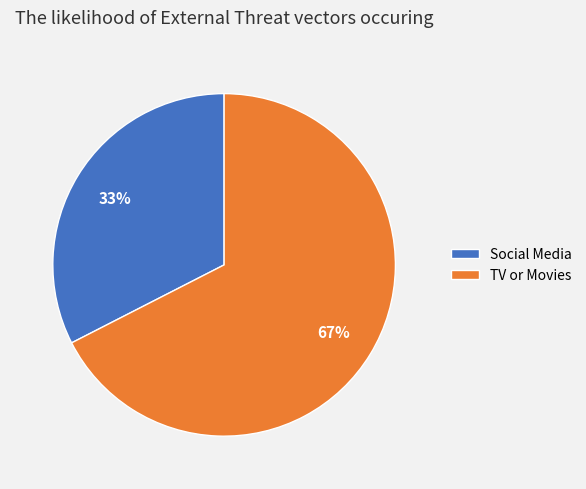

To the nearest percent, what is the combined percentage of TV or Movies and Social Media?

100%